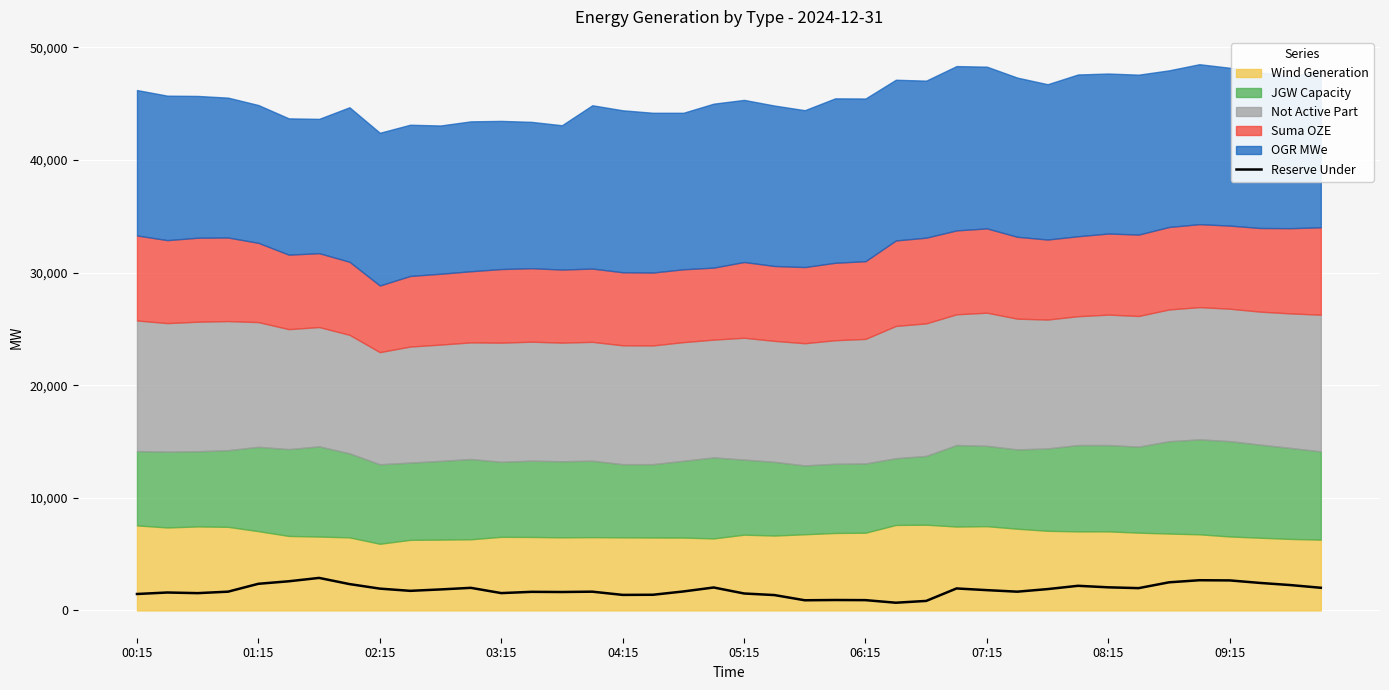

Where is the first local maximum?

01:15